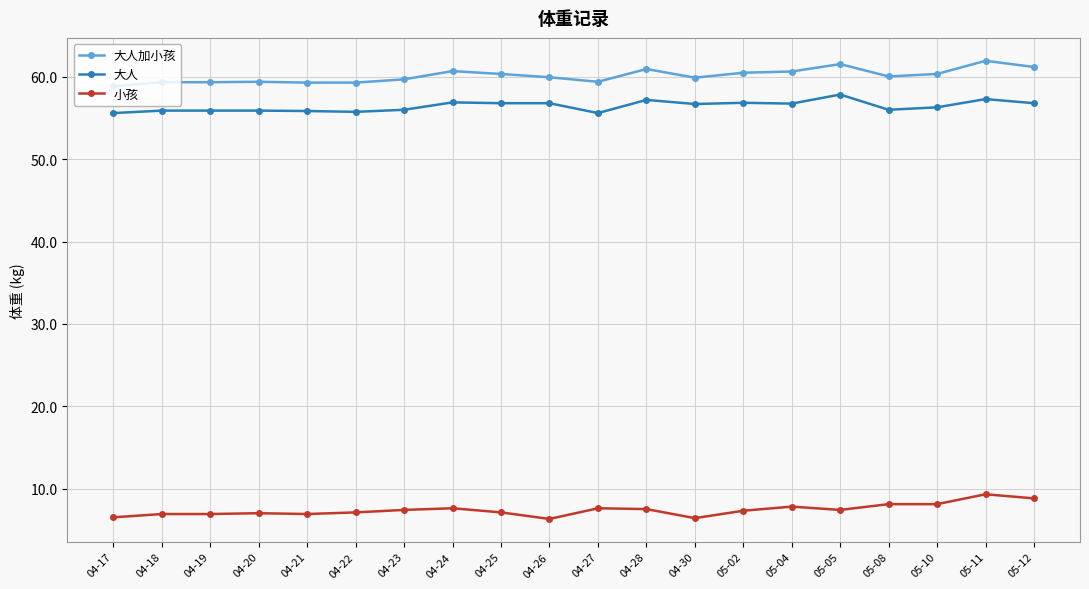

Which series has the largest total across all categories?

大人加小孩